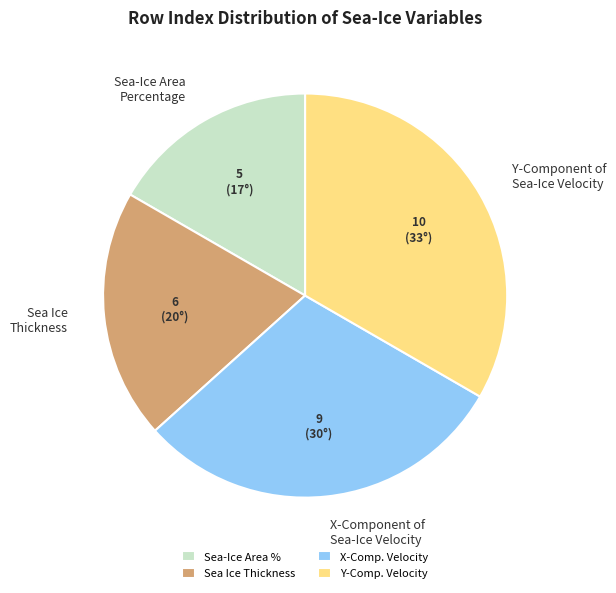

Is it true that Y-Component of Sea-Ice Velocity is 33% of the pie?

True